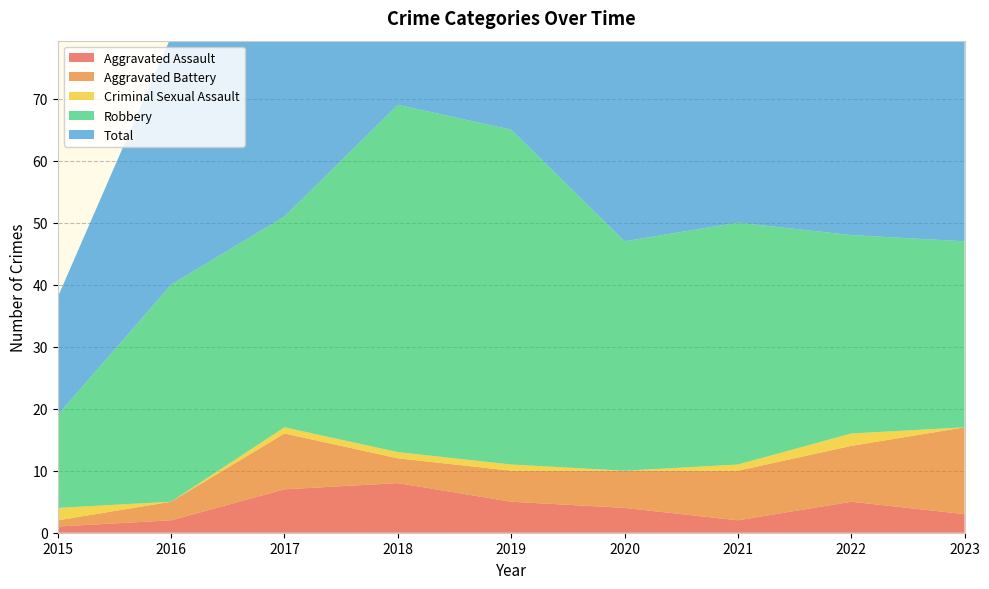

Reading left to right, what are all the values shown in this chart?

Aggravated Assault: 2015=1	2016=2	2017=7	2018=8	2019=5	2020=4	2021=2	2022=5	2023=3
Aggravated Battery: 2015=1	2016=3	2017=9	2018=4	2019=5	2020=6	2021=8	2022=9	2023=14
Criminal Sexual Assault: 2015=2	2016=0	2017=1	2018=1	2019=1	2020=0	2021=1	2022=2	2023=0
Robbery: 2015=15	2016=35	2017=34	2018=56	2019=54	2020=37	2021=39	2022=32	2023=30
Total: 2015=19	2016=40	2017=51	2018=69	2019=65	2020=47	2021=50	2022=49	2023=47